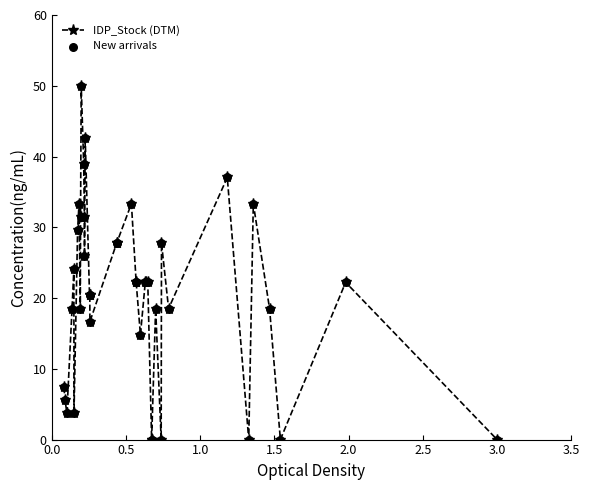

What are all the series names shown in the legend?

IDP_Stock (DTM), New arrivals